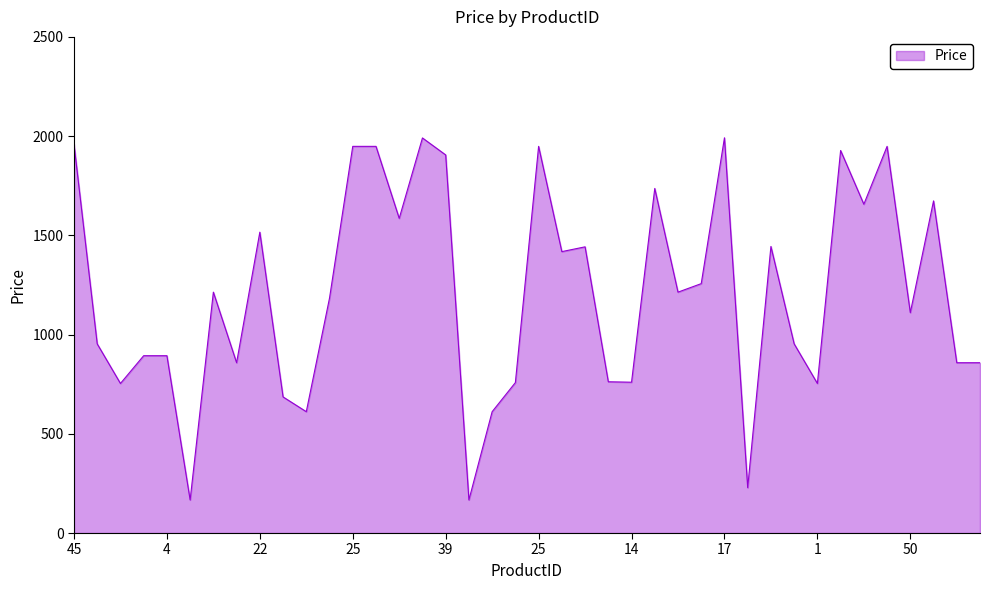

How many distinct data groups are displayed?

1